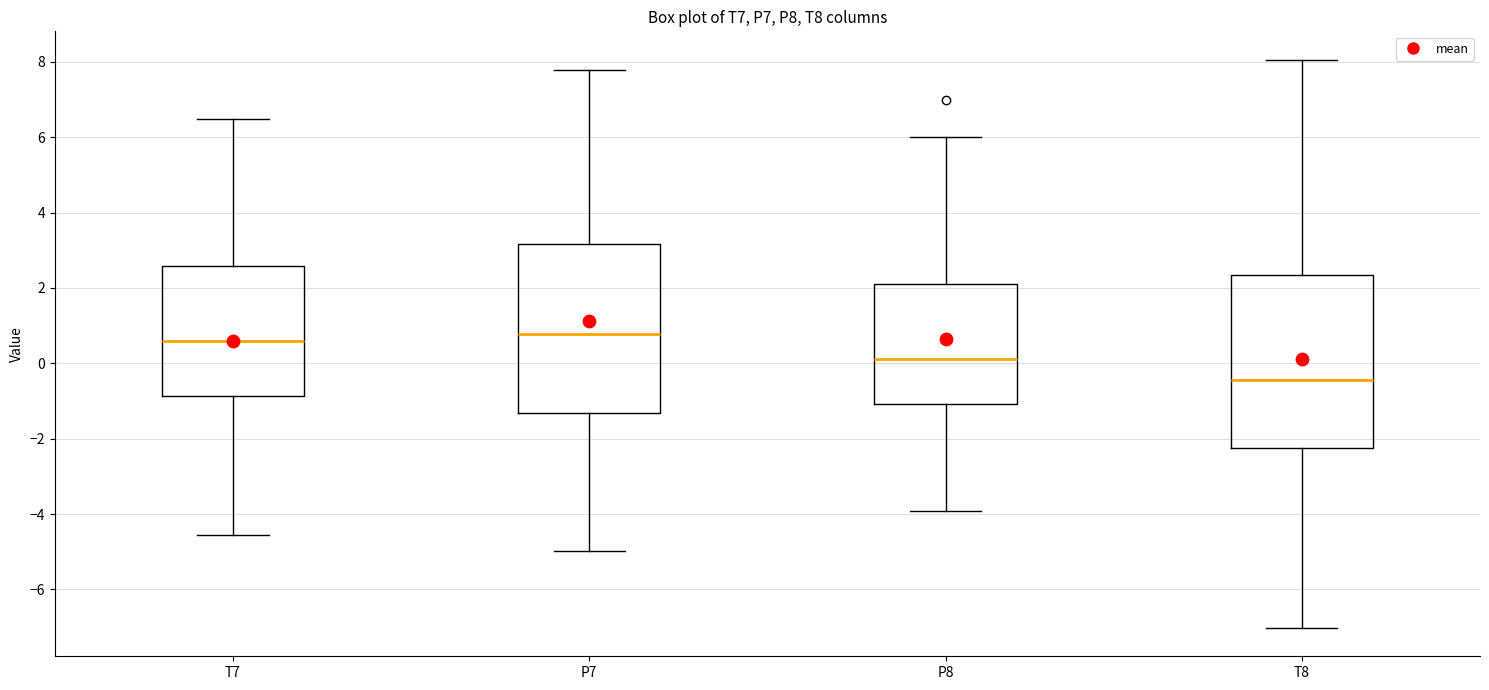

Reading left to right, transcribe this box plot: for each box, give where its median line is, the range the box spans, and where its two whiskers end, as read against the y-axis. The values are not printed on the chart, so give them approximately, as read against the axis.

T7: median 0.6, box -0.8 to 2.6, whiskers -4.6 to 6.4
P7: median 0.8, box -1.4 to 3.2, whiskers -5.0 to 7.8
P8: median 0.2, box -1.0 to 2.2, whiskers -4.0 to 6.0
T8: median -0.4, box -2.2 to 2.4, whiskers -7.0 to 8.0